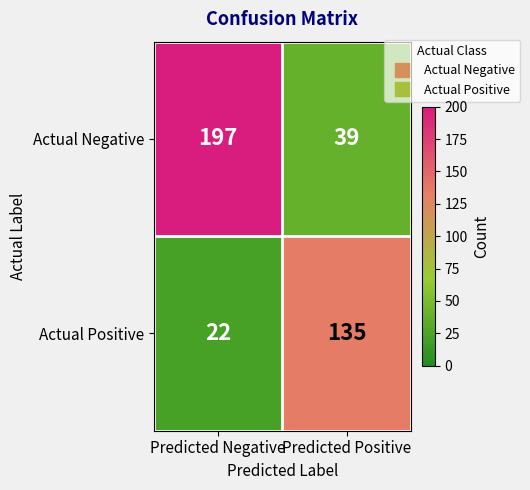

What is the average value of the Actual Negative series?

118